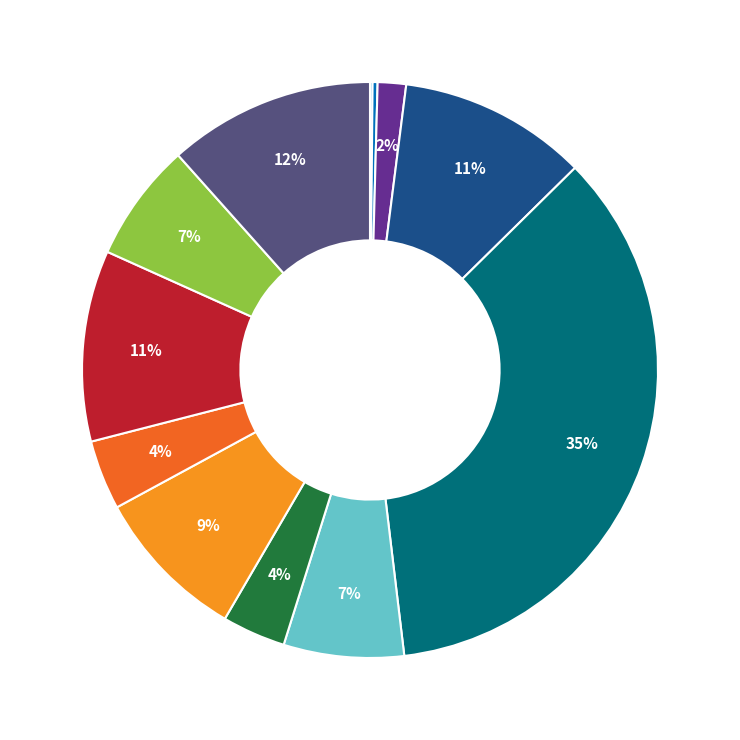

Does any single category account for the majority?

No